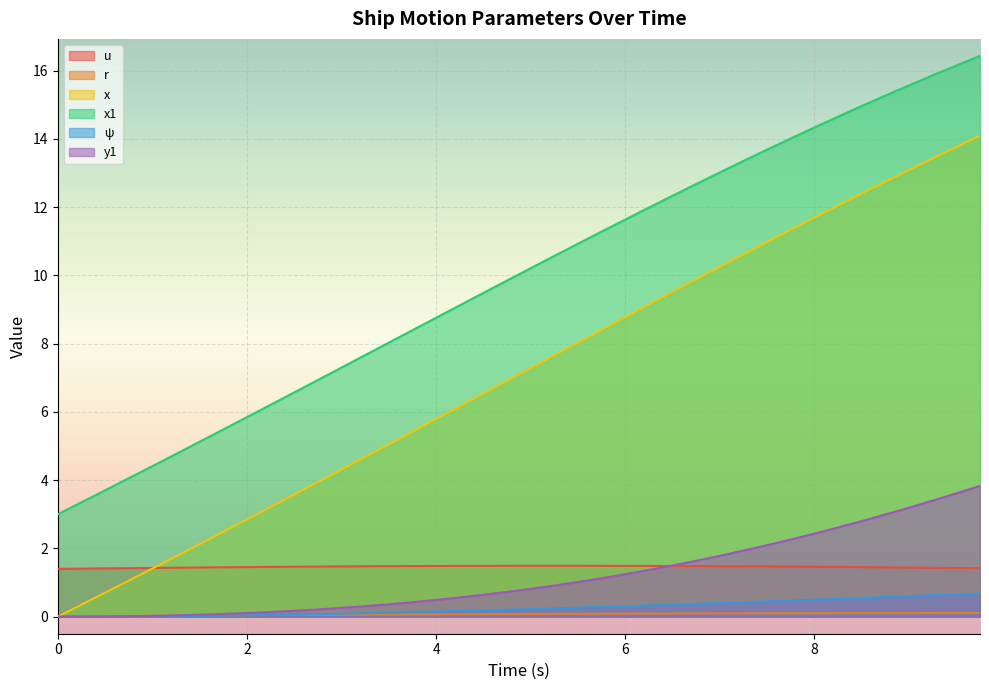

Between 2.5 and 9.5, which series saw the biggest shift?

x